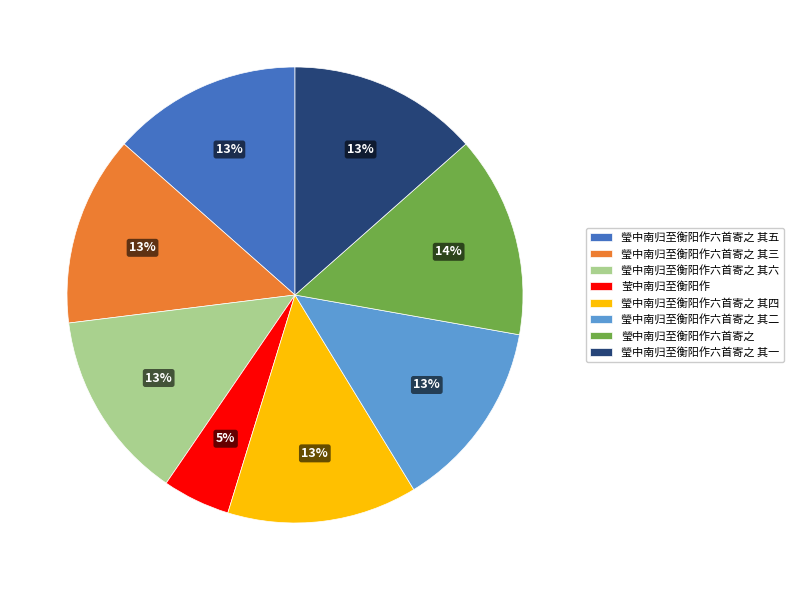

To the nearest percent, what is the average slice percentage?

12%